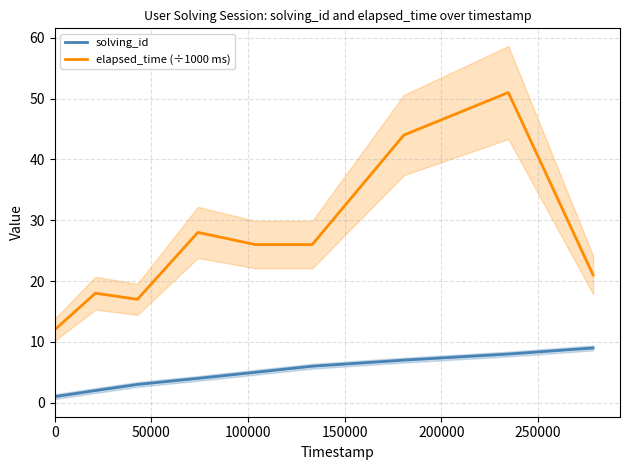

True or false: solving_id and elapsed_time (÷1000 ms) intersect in this chart.

False